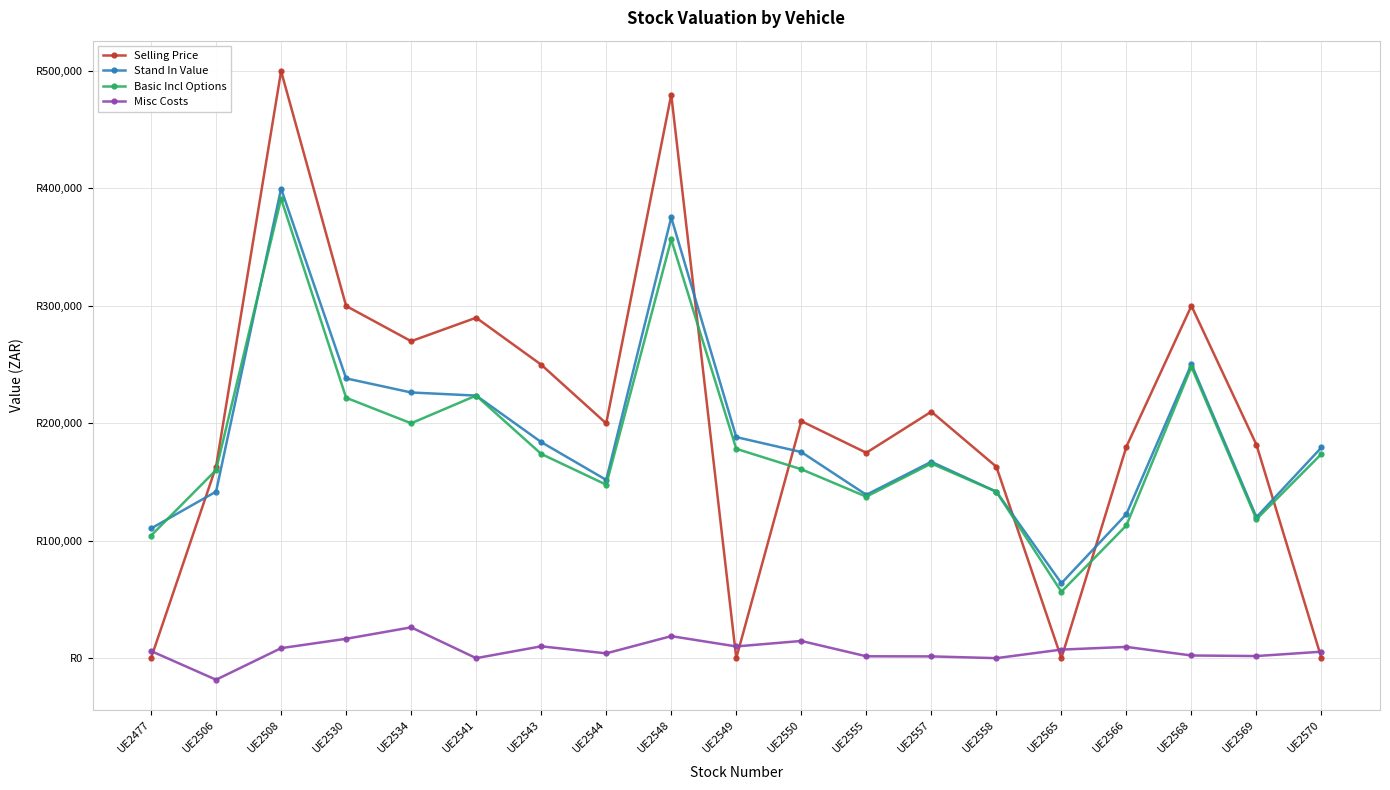

Is this an area chart (filled region under the line)?

No